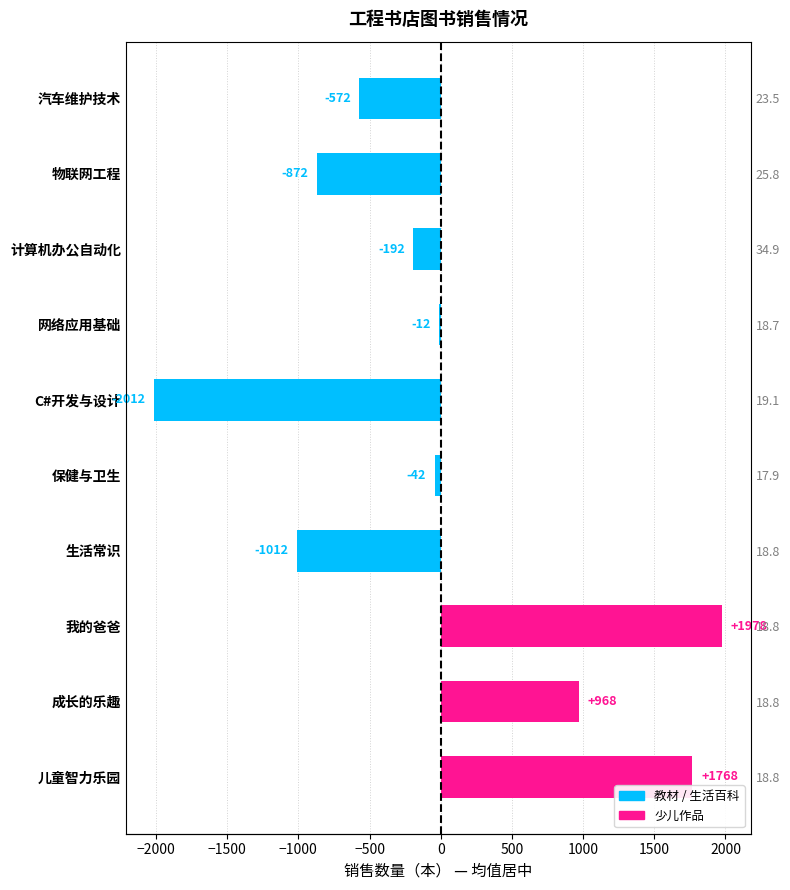

Are the bars grouped side by side (vs. stacked)?

No